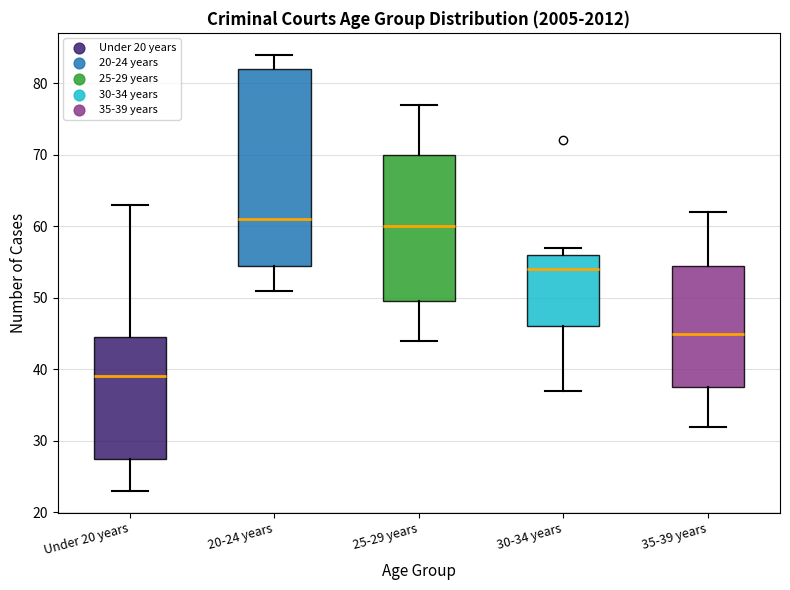

Which box has the highest median line?

20-24 years